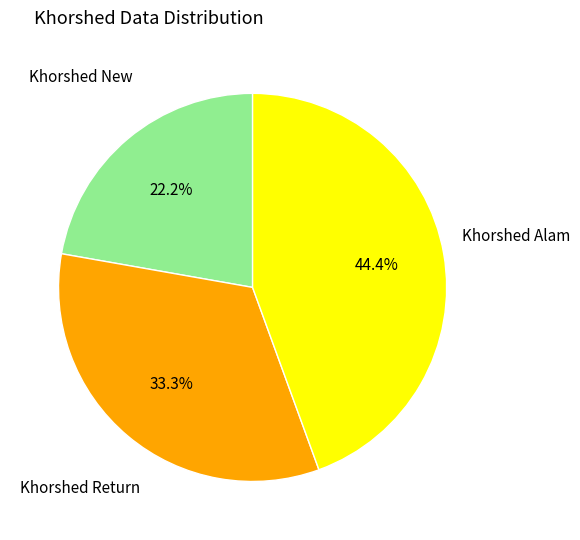

Which category has the biggest portion of the pie?

Khorshed Alam